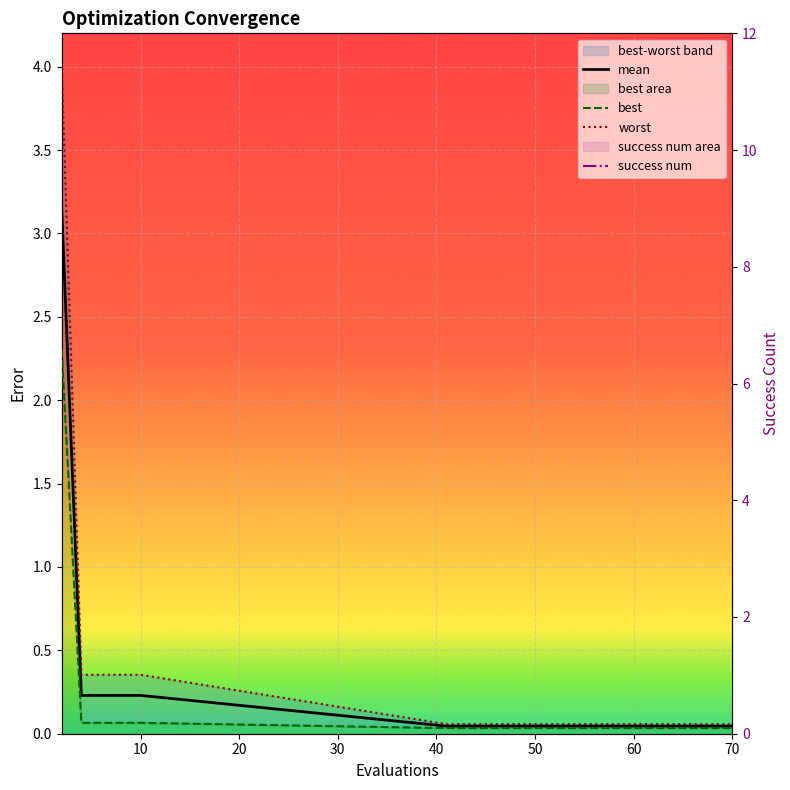

True or false: worst has more than 0 points higher than both neighbors.

False